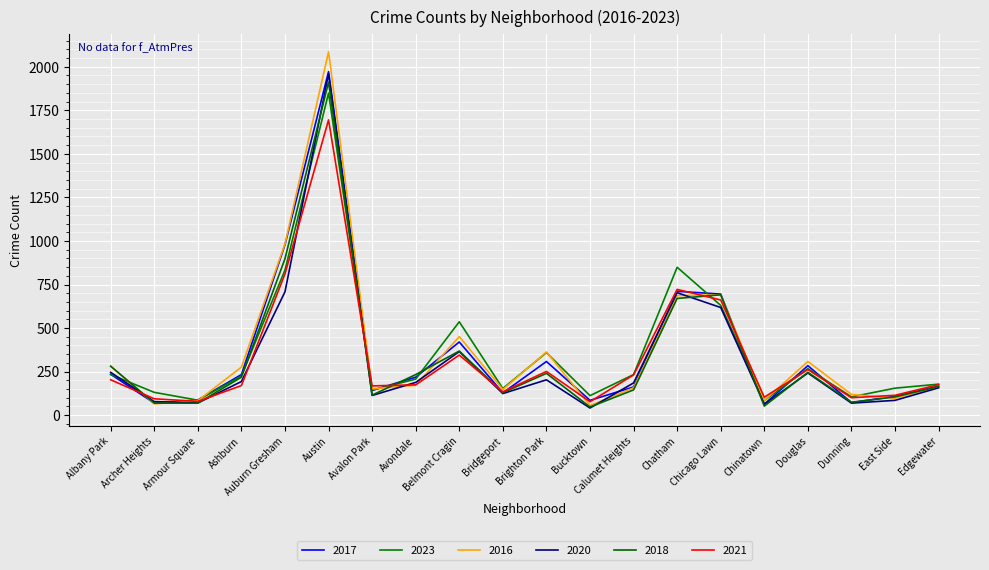

Reading left to right, transcribe all the data shown in this chart.

2017: Albany Park=235	Archer Heights=69	Armour Square=87	Ashburn=233	Auburn Gresham=978	Austin=1972	Avalon Park=142	Avondale=218	Belmont Cragin=420	Bridgeport=128	Brighton Park=308	Bucktown=85	Calumet Heights=162	Chatham=711	Chicago Lawn=695	Chinatown=63	Douglas=284	Dunning=72	East Side=108	Edgewater=166
2023: Albany Park=233	Archer Heights=131	Armour Square=86	Ashburn=225	Auburn Gresham=833	Austin=1849	Avalon Park=144	Avondale=207	Belmont Cragin=536	Bridgeport=153	Brighton Park=359	Bucktown=112	Calumet Heights=233	Chatham=849	Chicago Lawn=630	Chinatown=84	Douglas=267	Dunning=105	East Side=155	Edgewater=178
2016: Albany Park=282	Archer Heights=65	Armour Square=83	Ashburn=276	Auburn Gresham=983	Austin=2086	Avalon Park=151	Avondale=172	Belmont Cragin=451	Bridgeport=147	Brighton Park=363	Bucktown=55	Calumet Heights=157	Chatham=686	Chicago Lawn=690	Chinatown=84	Douglas=308	Dunning=119	East Side=97	Edgewater=162
2020: Albany Park=246	Archer Heights=78	Armour Square=70	Ashburn=193	Auburn Gresham=708	Austin=1959	Avalon Park=113	Avondale=188	Belmont Cragin=365	Bridgeport=124	Brighton Park=203	Bucktown=41	Calumet Heights=185	Chatham=703	Chicago Lawn=618	Chinatown=63	Douglas=242	Dunning=69	East Side=85	Edgewater=157
2018: Albany Park=281	Archer Heights=69	Armour Square=69	Ashburn=218	Auburn Gresham=898	Austin=1912	Avalon Park=115	Avondale=233	Belmont Cragin=368	Bridgeport=129	Brighton Park=240	Bucktown=47	Calumet Heights=145	Chatham=670	Chicago Lawn=691	Chinatown=52	Douglas=246	Dunning=74	East Side=105	Edgewater=164
2021: Albany Park=203	Archer Heights=94	Armour Square=79	Ashburn=170	Auburn Gresham=811	Austin=1695	Avalon Park=168	Avondale=174	Belmont Cragin=345	Bridgeport=134	Brighton Park=251	Bucktown=77	Calumet Heights=231	Chatham=722	Chicago Lawn=661	Chinatown=103	Douglas=262	Dunning=100	East Side=114	Edgewater=175